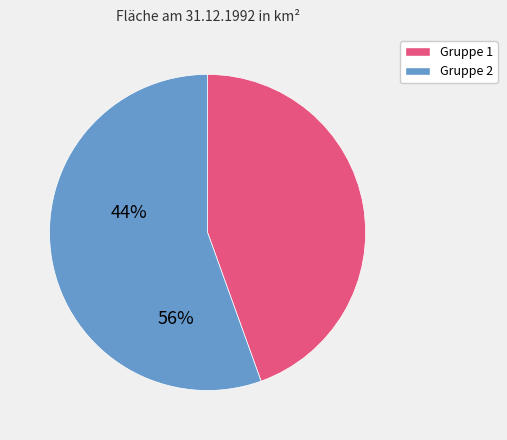

Is there any slice that represents more than half of the pie?

Yes